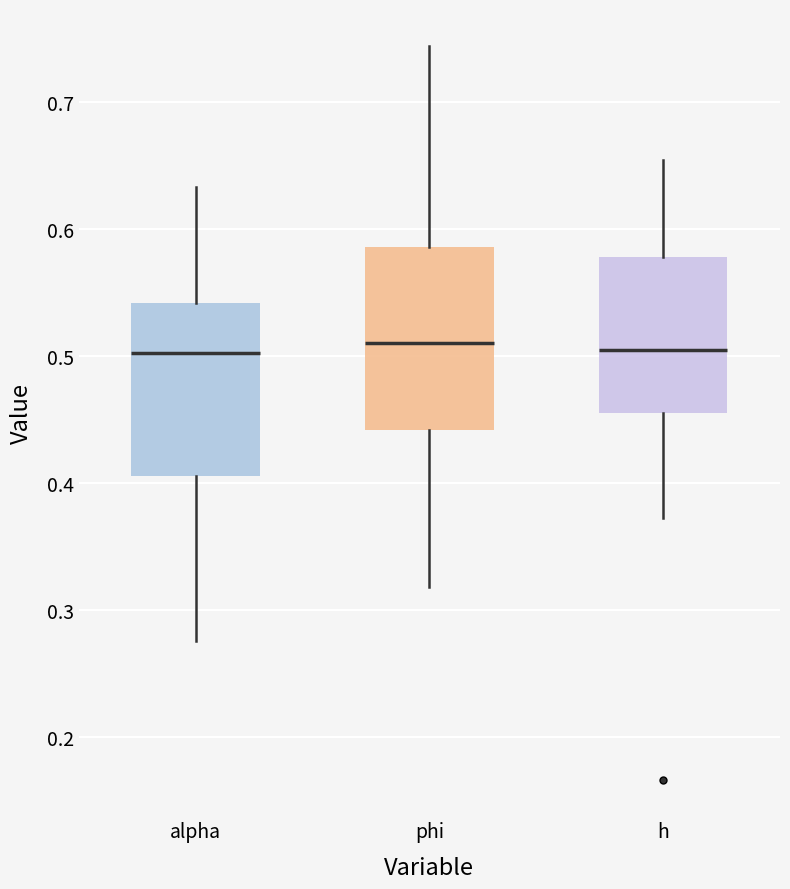

Reading left to right, transcribe this box plot: for each box, give where its median line is, the range the box spans, and where its two whiskers end, as read against the y-axis. The values are not printed on the chart, so give them approximately, as read against the axis.

alpha: median 0.50, box 0.41 to 0.54, whiskers 0.28 to 0.63
phi: median 0.51, box 0.44 to 0.59, whiskers 0.32 to 0.74
h: median 0.50, box 0.45 to 0.58, whiskers 0.37 to 0.65